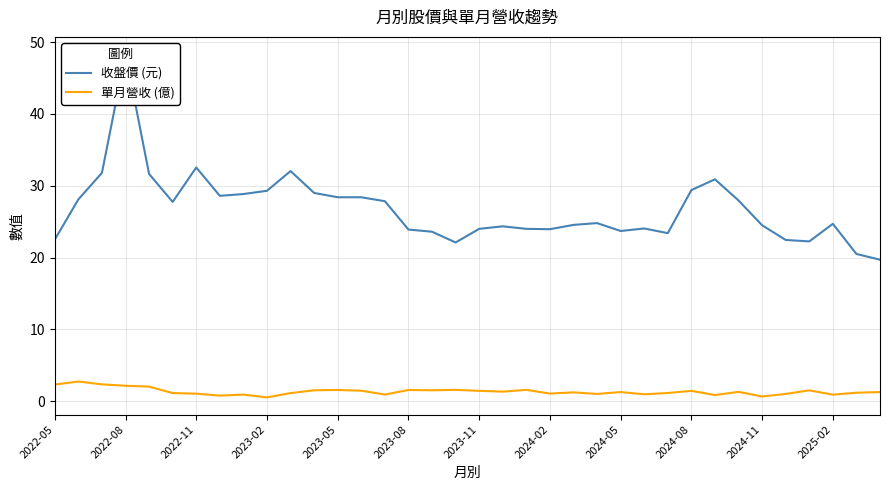

What is the maximum value for 單月營收 (億)?

2.7